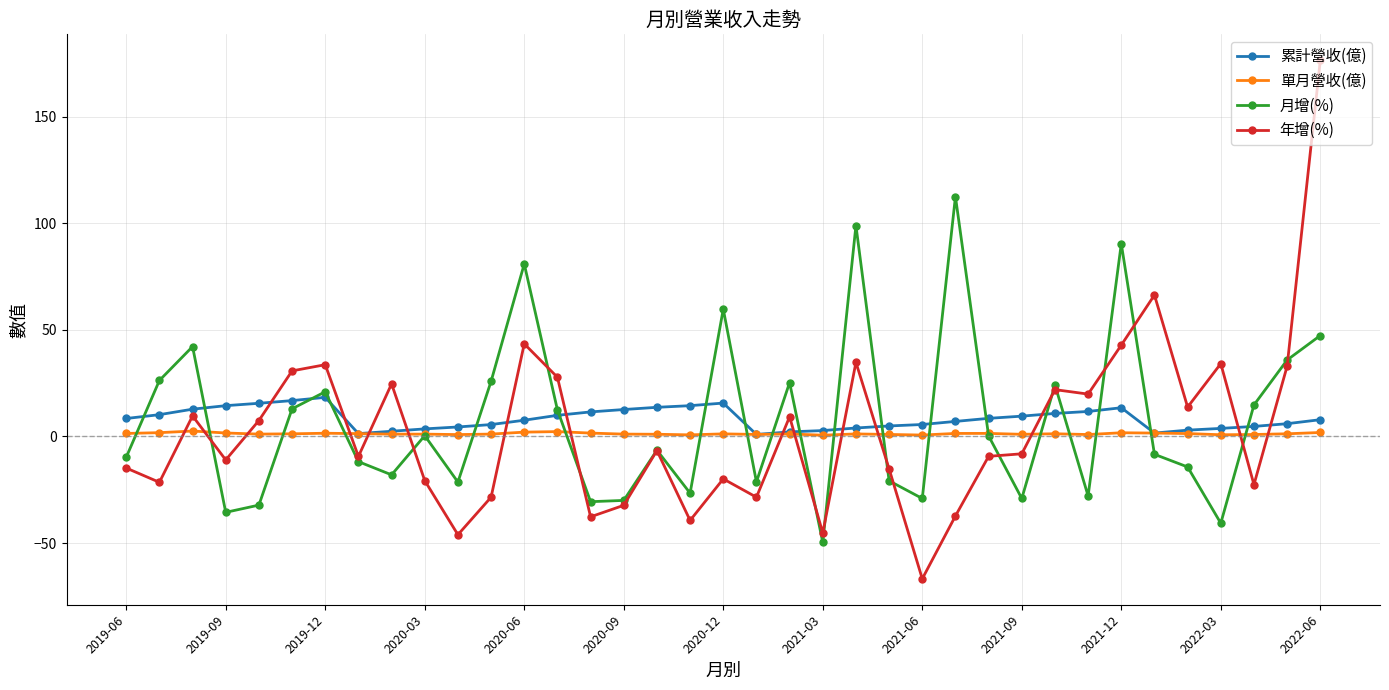

What is the value of the 年增(%) point at the 18th from the left?

-39.4